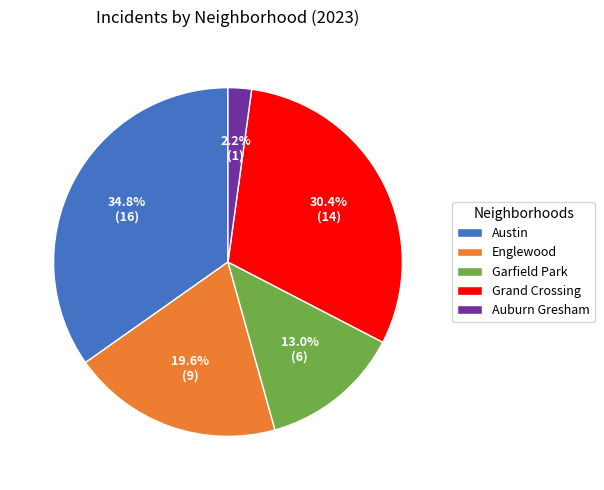

To the nearest percent, what is the combined percentage of Grand Crossing and Englewood?

50%